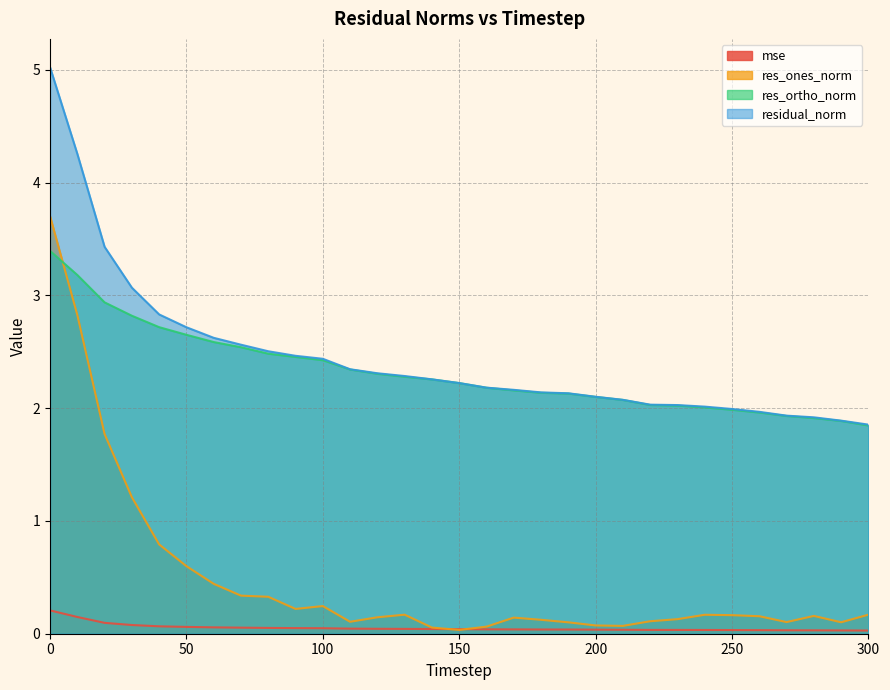

True or false: res_ortho_norm and mse intersect in this chart.

False